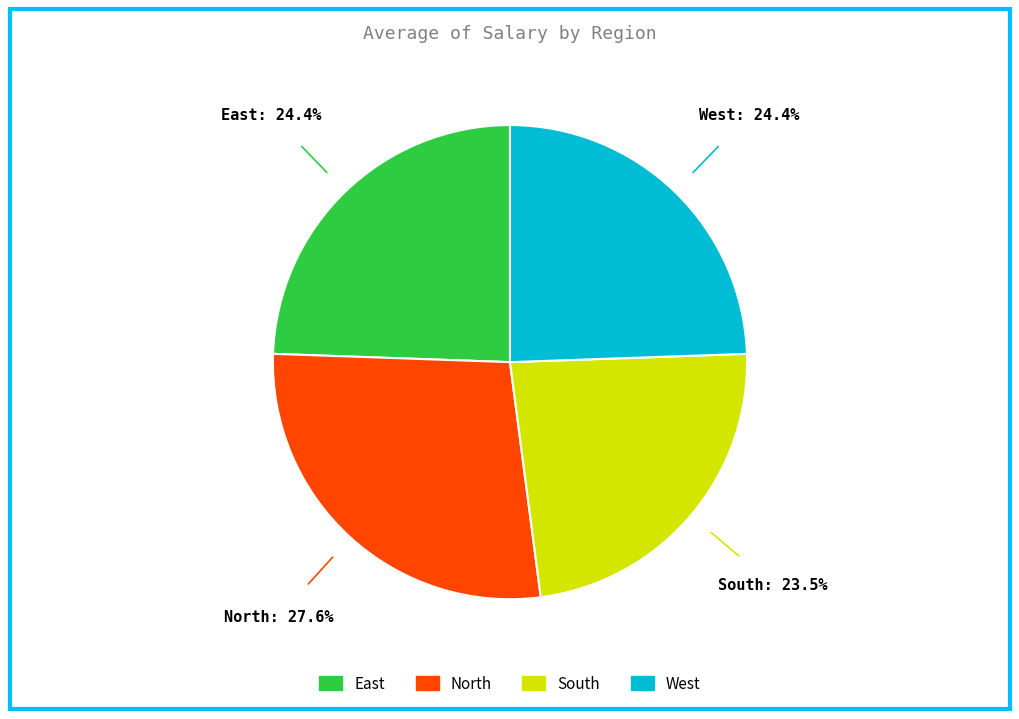

Is East the majority of the pie?

No